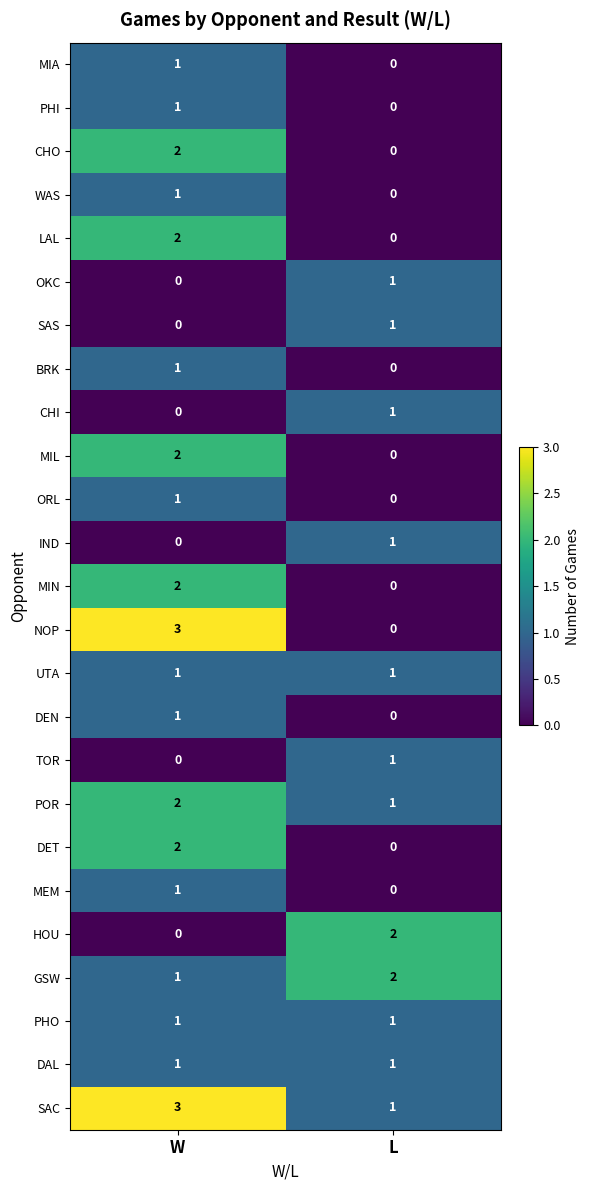

How many data points does each series have?

2